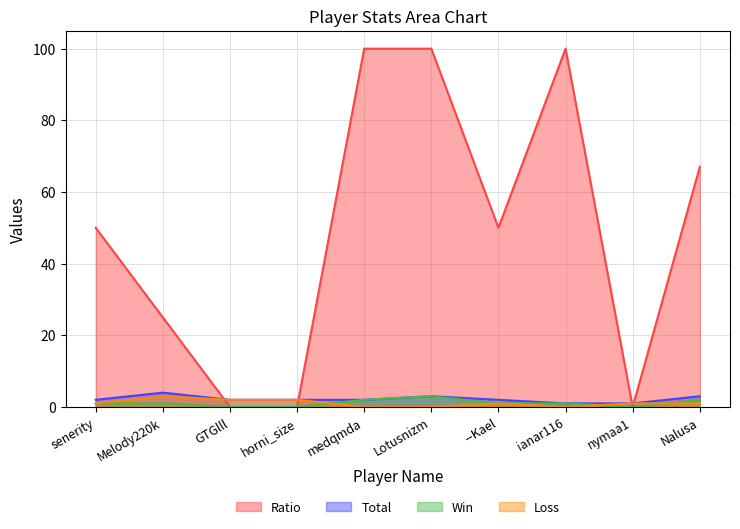

True or false: Total and Win cross at least once.

False